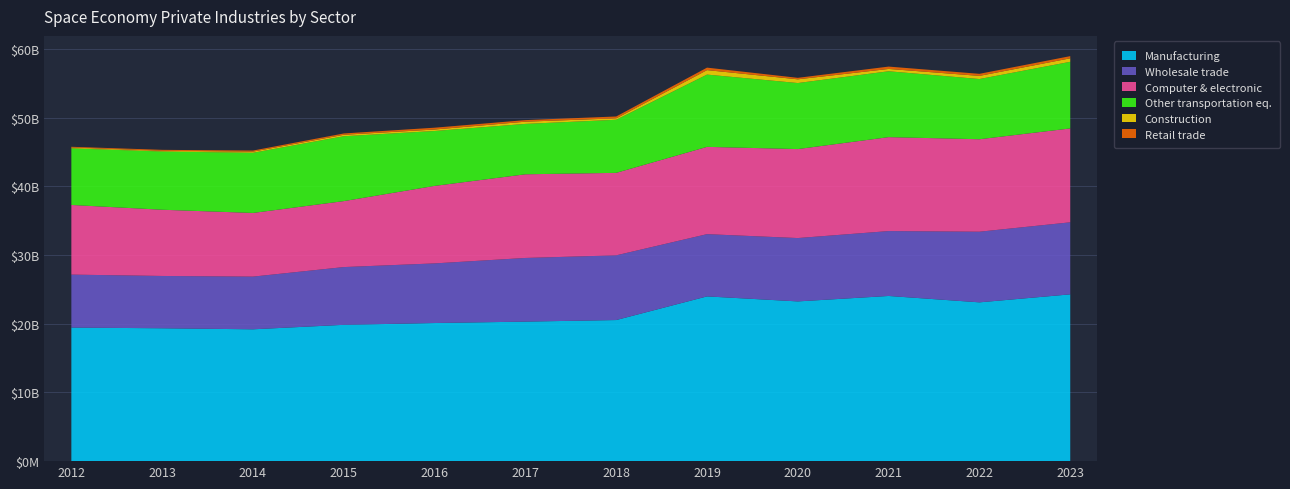

Reading right to left, transcribe all the data shown in this chart.

Manufacturing: 2023=24270	2022=23106	2021=24035	2020=23243	2019=23972	2018=20531	2017=20303	2016=20098	2015=19837	2014=19184	2013=19334	2012=19435
Wholesale trade: 2023=10483	2022=10279	2021=9442	2020=9219	2019=9058	2018=9415	2017=9262	2016=8676	2015=8402	2014=7667	2013=7612	2012=7708
Computer & electronic: 2023=13661	2022=13456	2021=13670	2020=12948	2019=12701	2018=12004	2017=12176	2016=11278	2015=9599	2014=9265	2013=9636	2012=10136
Other transportation eq.: 2023=9695	2022=8762	2021=9585	2020=9609	2019=10517	2018=7724	2017=7332	2016=7989	2015=9439	2014=8752	2013=8473	2012=8235
Construction: 2023=508	2022=457	2021=338	2020=541	2019=651	2018=209	2017=322	2016=214	2015=212	2014=170	2013=100	2012=122
Retail trade: 2023=316	2022=300	2021=342	2020=217	2019=361	2018=270	2017=230	2016=265	2015=194	2014=155	2013=143	2012=107